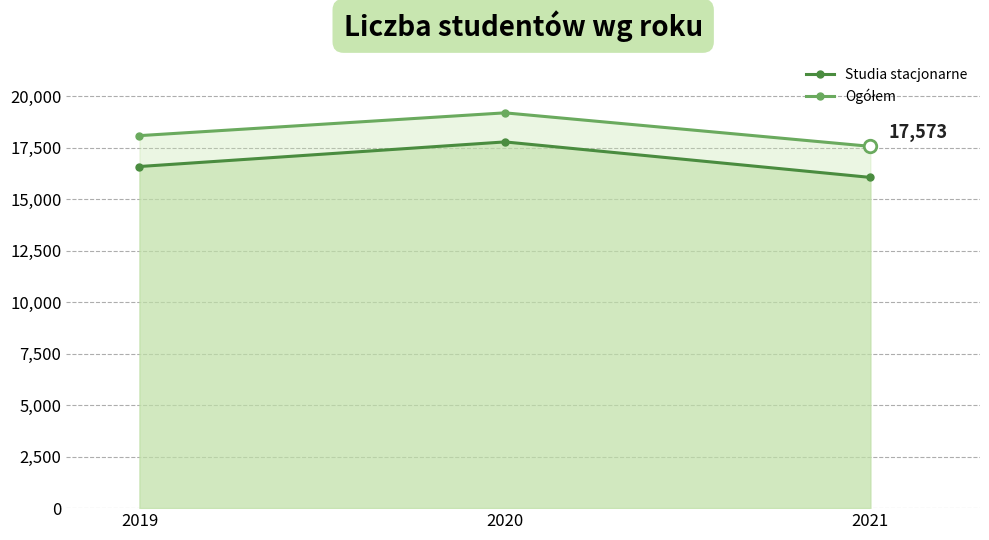

The value of Ogółem at 2020 is 25275. True or false?

False